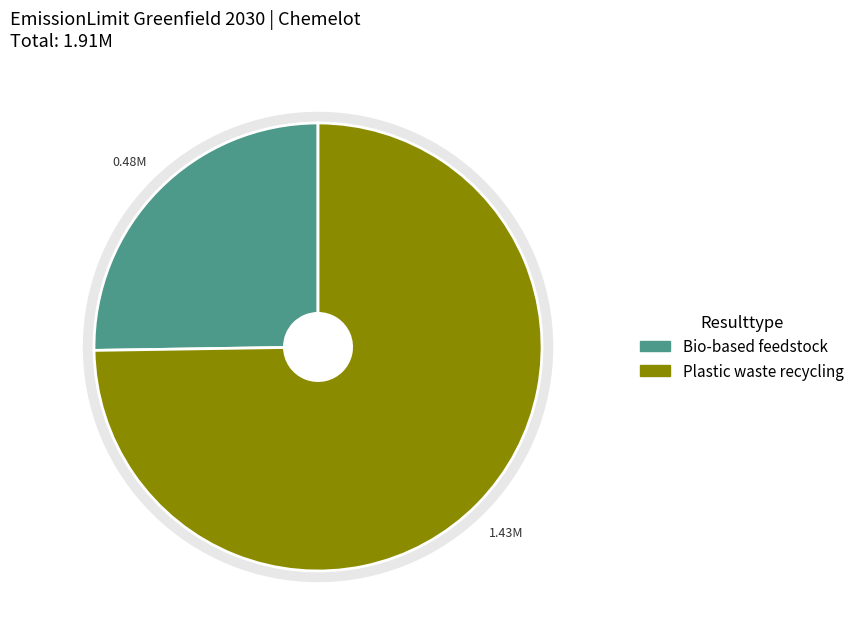

Which slice represents more than half of the pie?

Plastic waste recycling